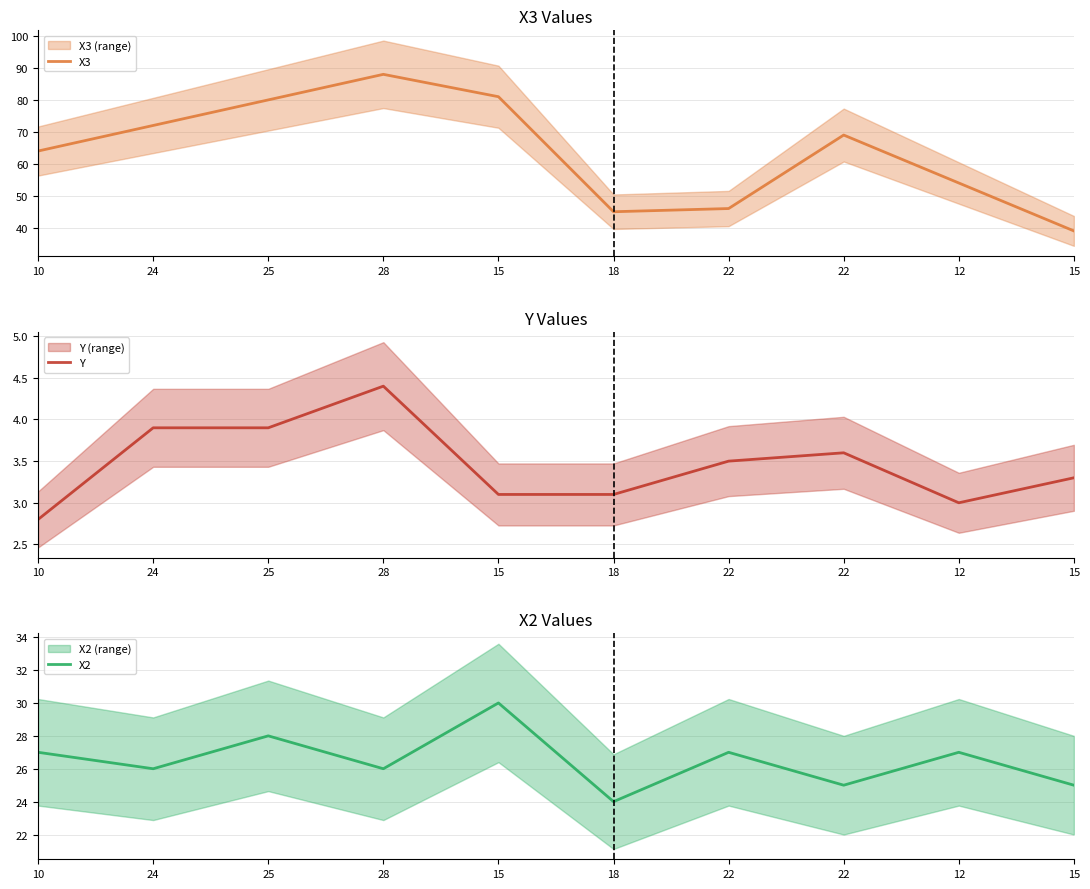

Reading left to right, list all the values displayed in this chart.

X3: 10=64.0	24=72.0	25=80.0	28=88.0	15=81.0	18=45.0	22=46.0	22=69.0	12=54.0	15=39.0
Y: 10=2.8	24=3.9	25=3.9	28=4.4	15=3.1	18=3.1	22=3.5	22=3.6	12=3.0	15=3.3
X2: 10=27.0	24=26.0	25=28.0	28=26.0	15=30.0	18=24.0	22=27.0	22=25.0	12=27.0	15=25.0